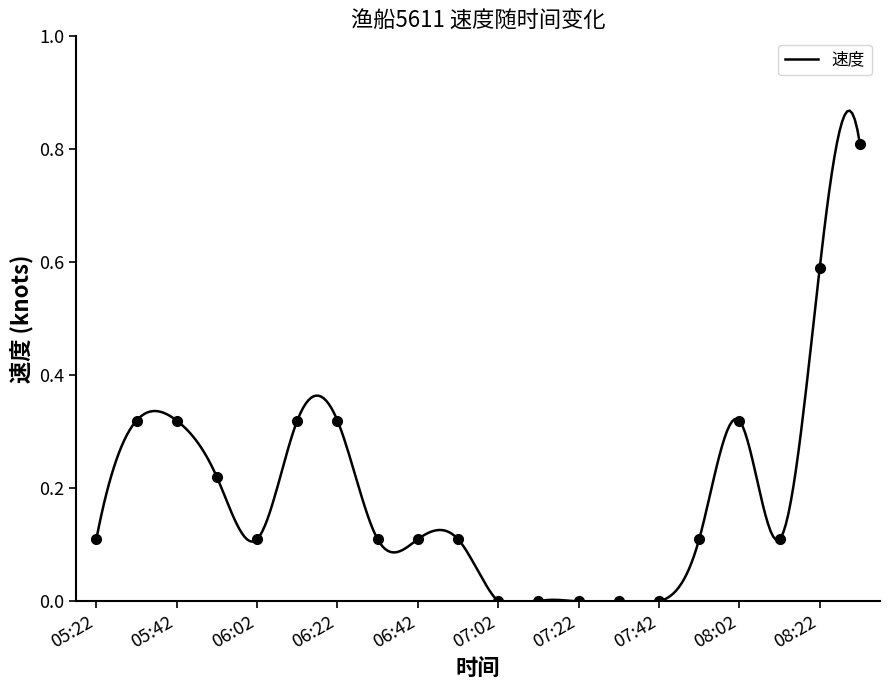

Which has a higher value, 06:02 or 07:52?

06:02